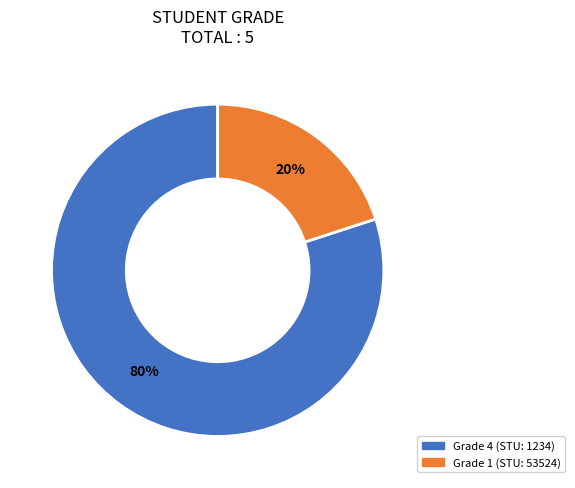

To the nearest percent, what is the average slice percentage?

50%